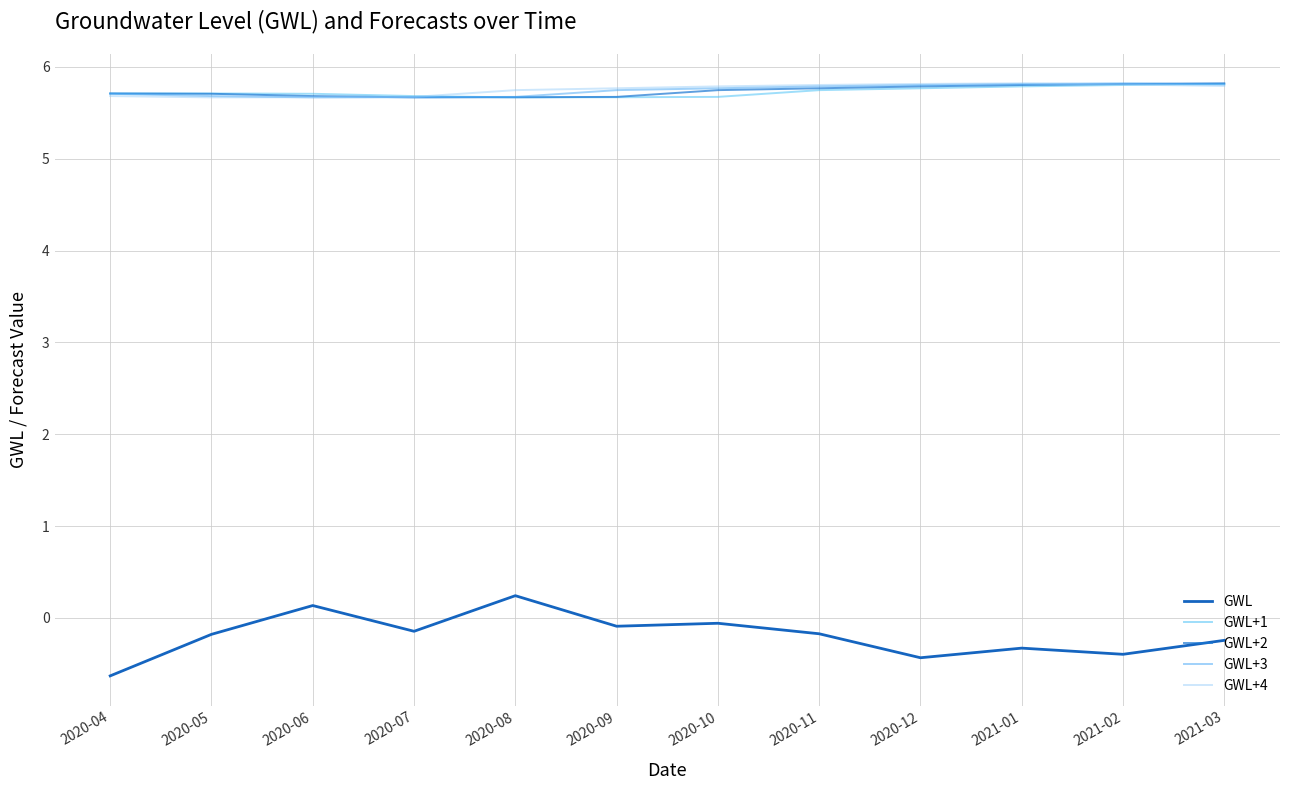

Does the chart display data point markers on the line(s)?

No